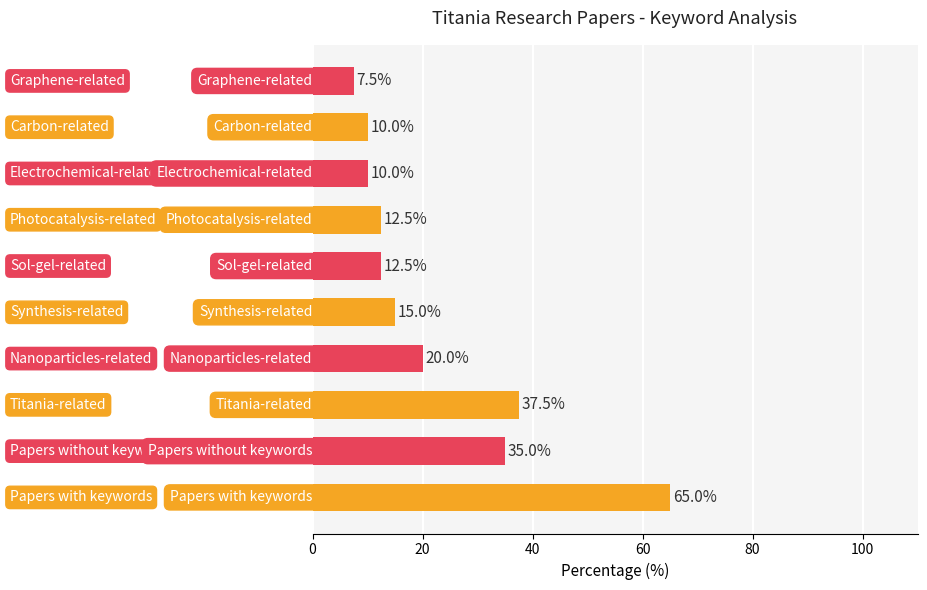

What is the minimum value shown in the chart?

7.5